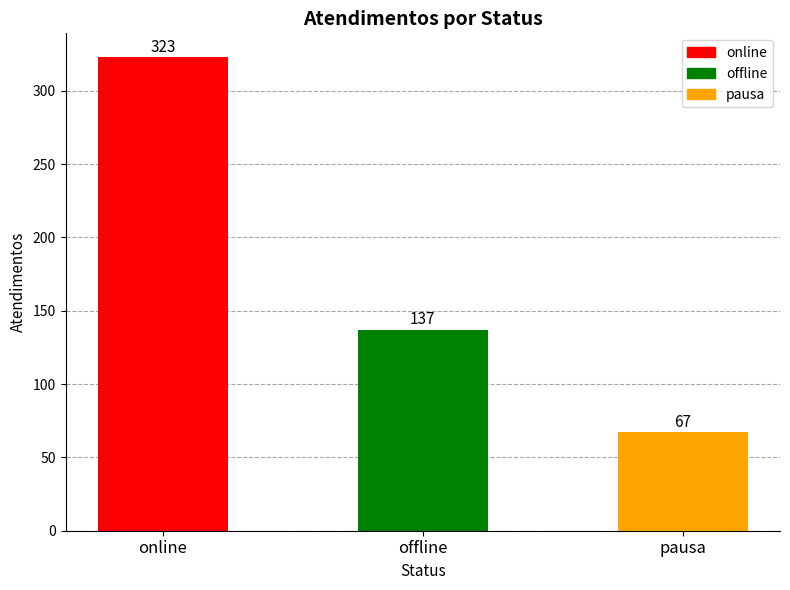

Which category has the lowest value across all series?

pausa